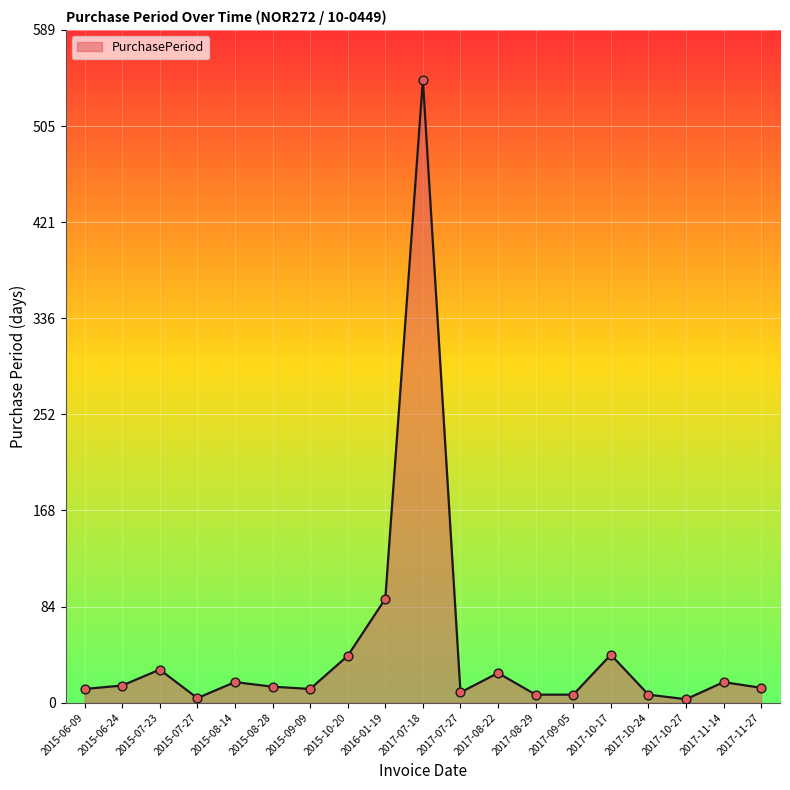

Which has a higher value, 2017-09-05 or 2017-11-27?

2017-11-27